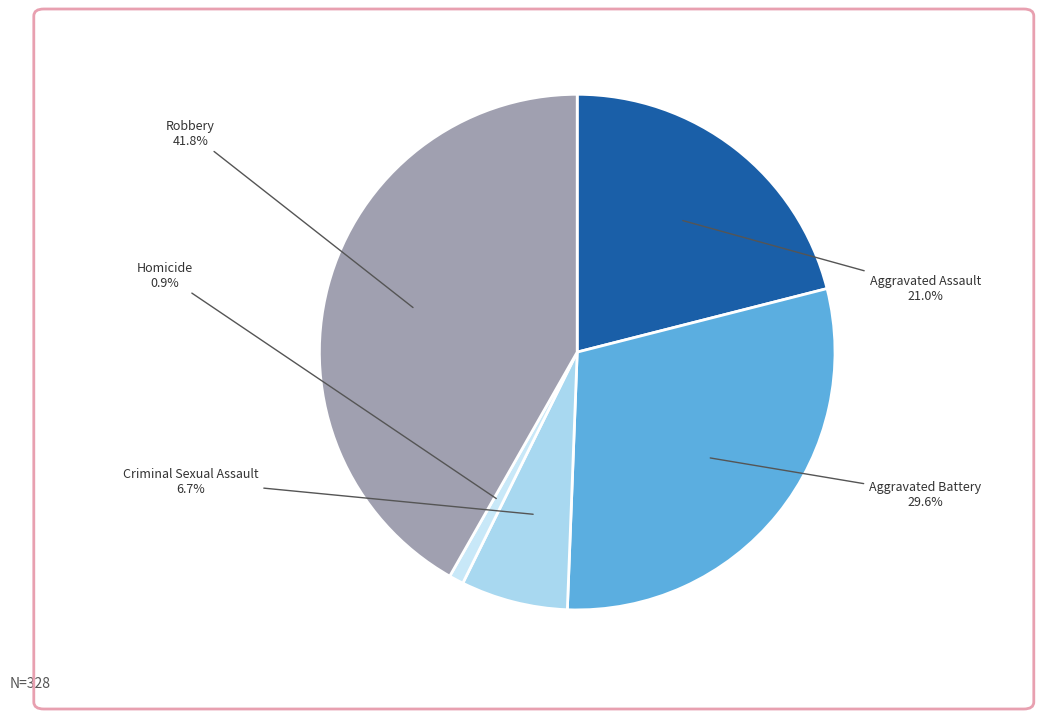

Which category has the smallest portion of the pie?

Homicide